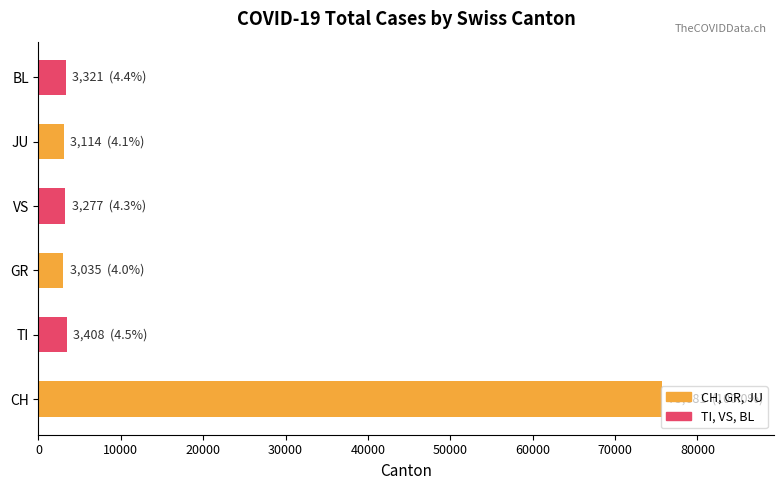

The chart shows a value of 3321 at BL. True or false?

True